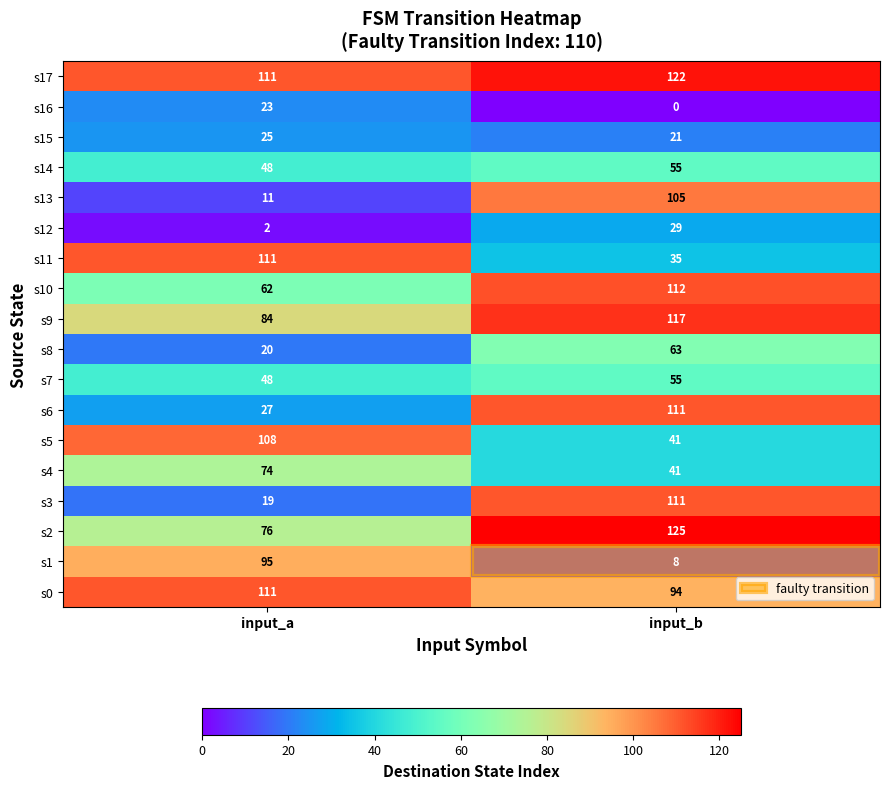

What is the total value across all series at input_b?

1245